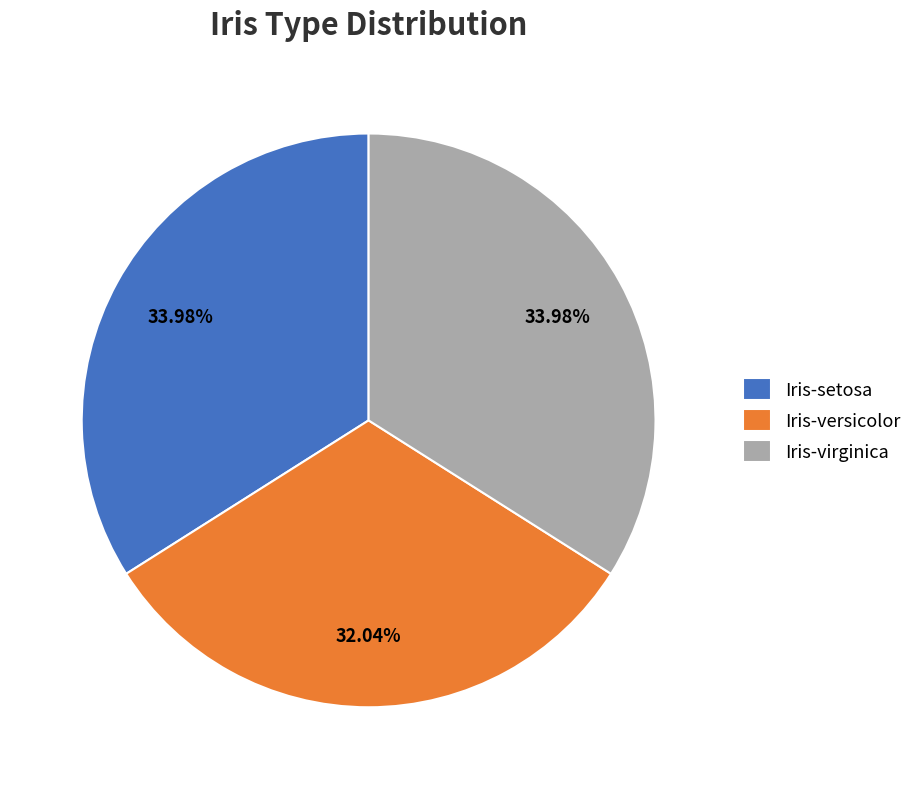

Approximately how many times larger is the value at Iris-virginica compared to Iris-setosa?

1.0